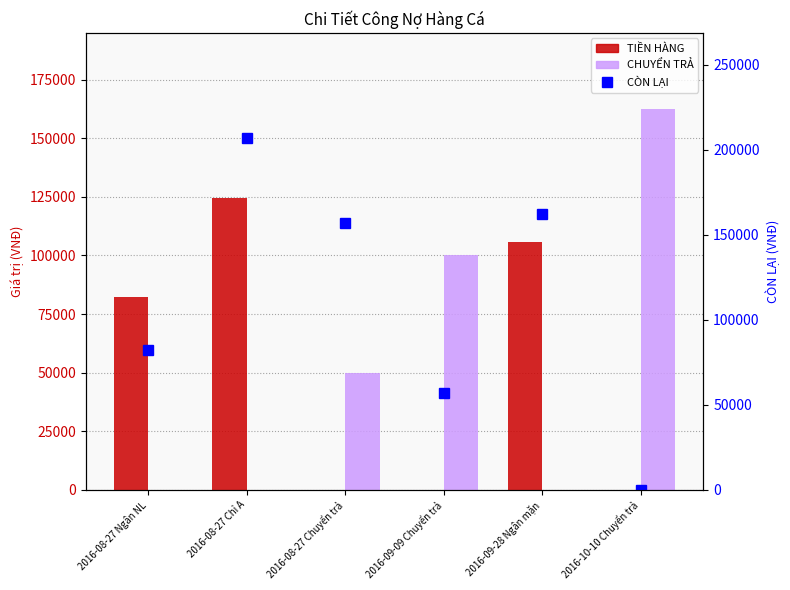

What is the label of the 4th bar from the left?

2016-09-09 Chuyển trả